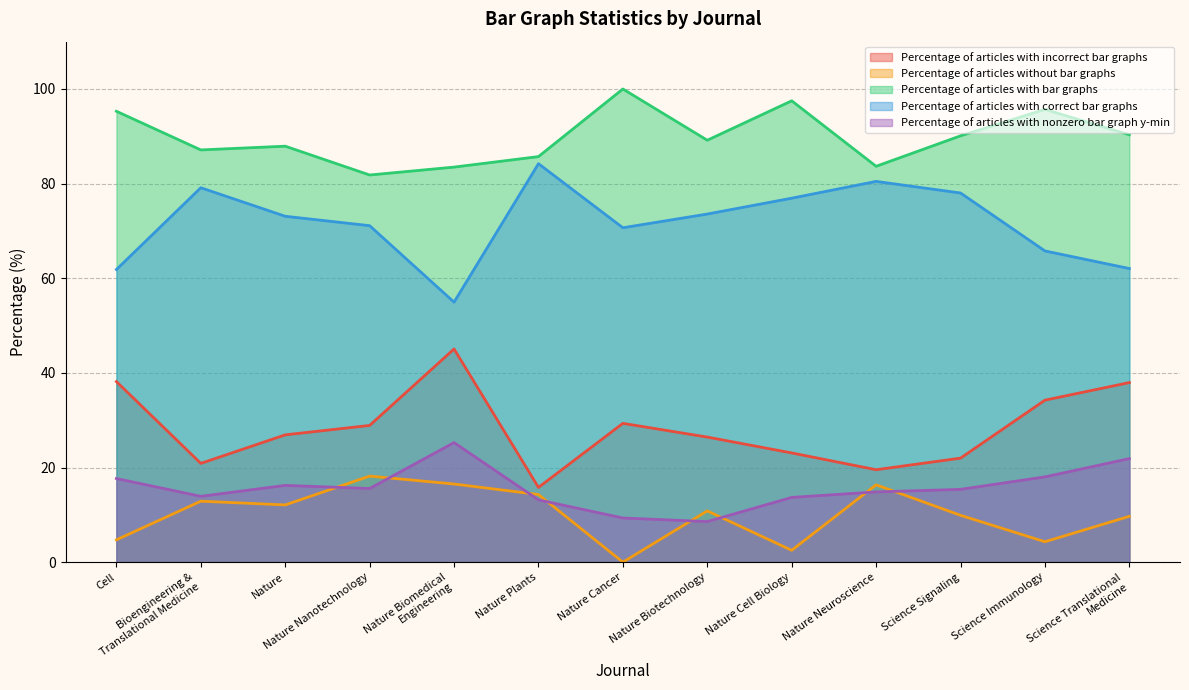

How many positive values does the Percentage of articles without bar graphs series have?

12